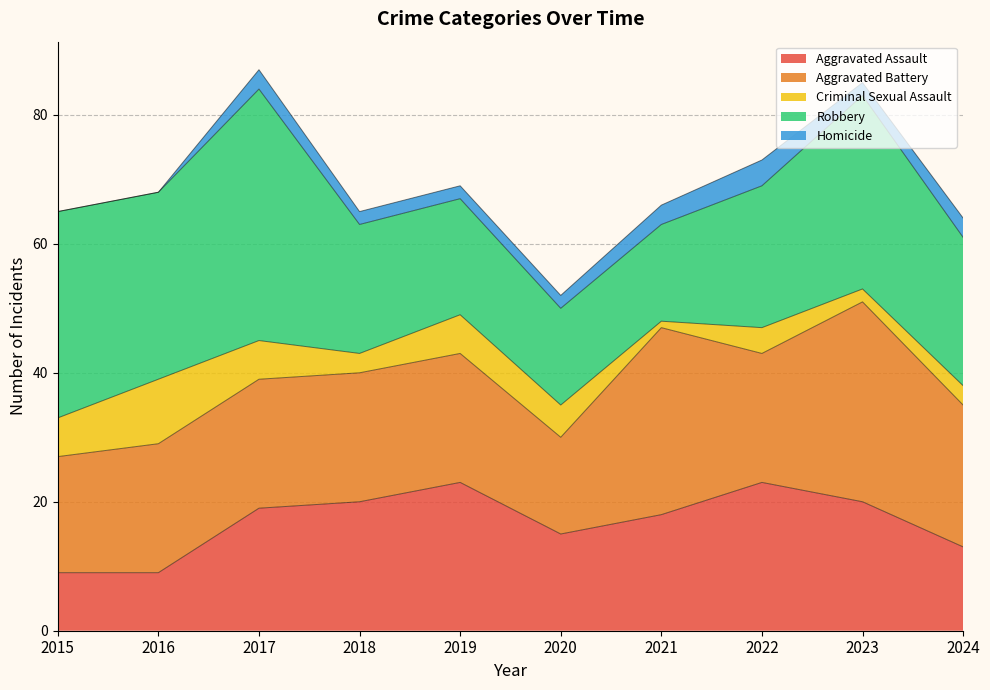

What is the average value of the Aggravated Battery series?

22